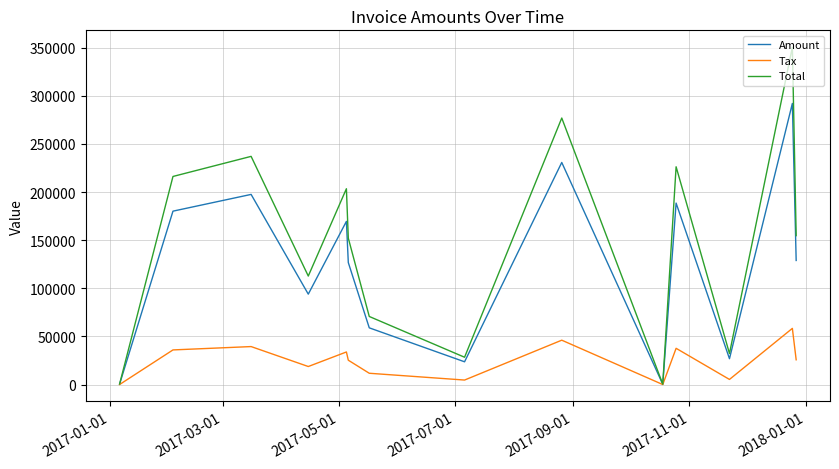

List the series in order of their peak value, highest first.

Total, Amount, Tax